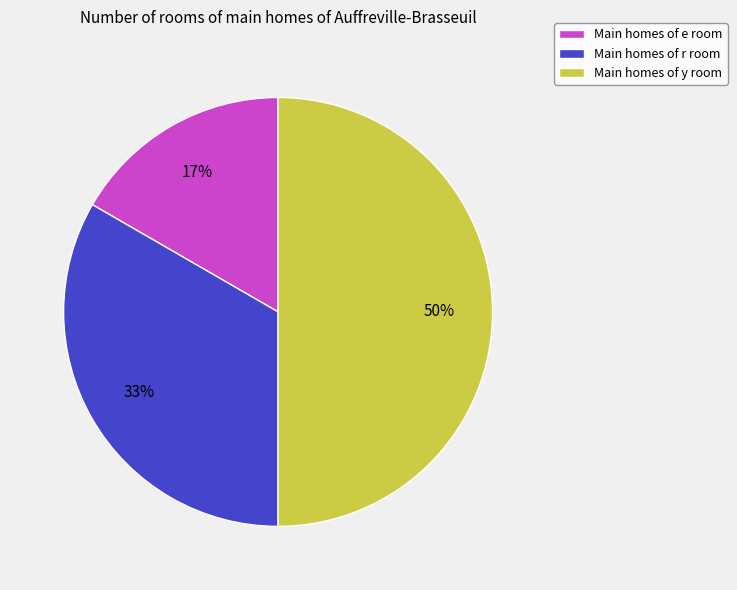

Is Main homes of e room the majority of the pie?

No